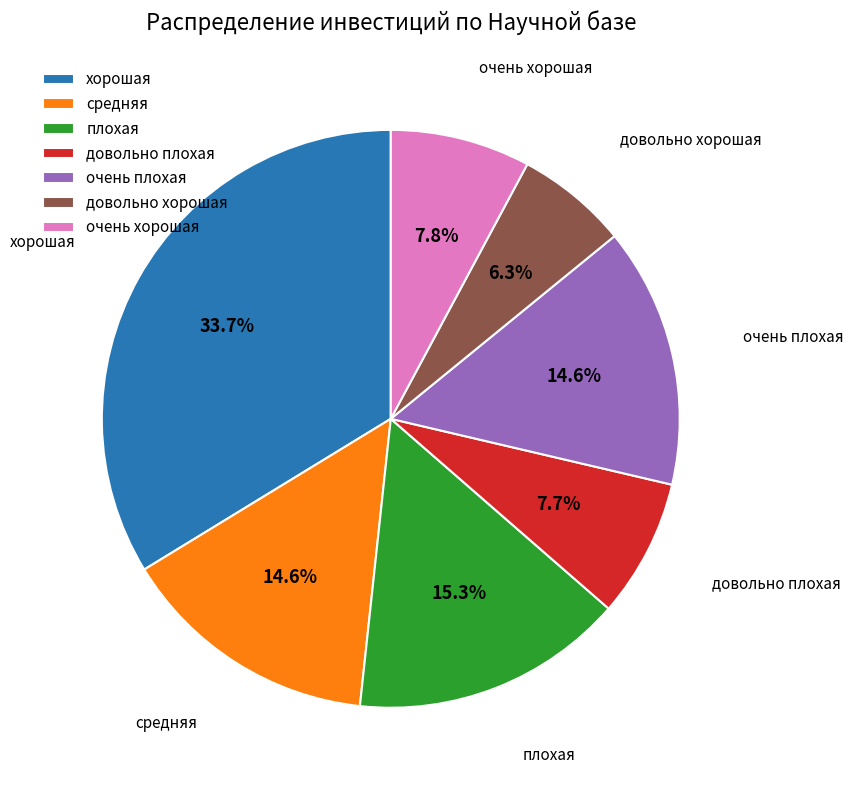

What percentage is NOT represented by довольно хорошая?

93.7%